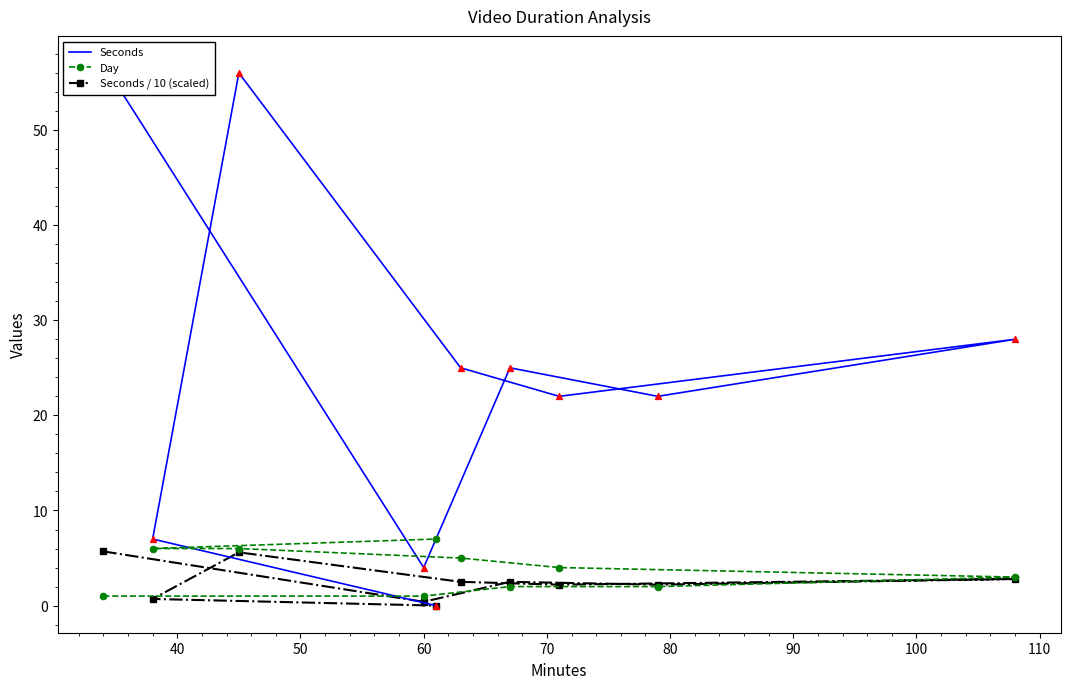

Which series reaches the minimum Y coordinate?

Seconds